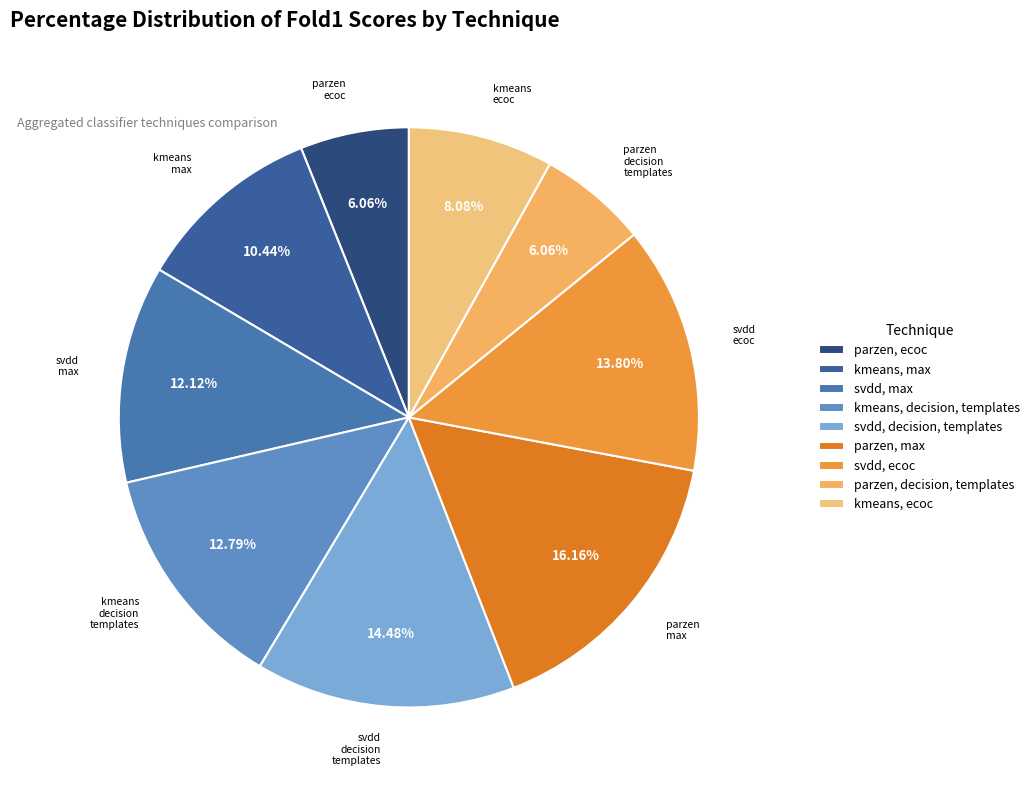

Rank the categories by value from lowest to highest.

parzen_ecoc_agg, parzen_decision_templates_agg, kmeans_ecoc_agg, kmeans_max_agg, svdd_max_agg, kmeans_decision_templates_agg, svdd_ecoc_agg, svdd_decision_templates_agg, parzen_max_agg